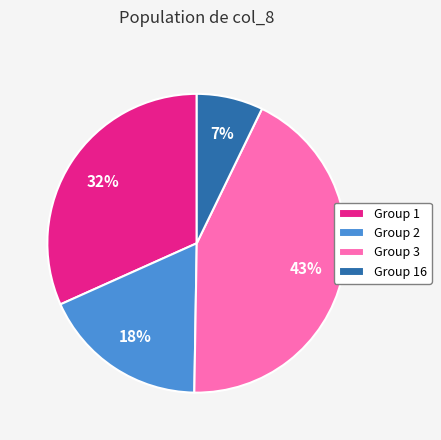

How many slices are in this pie chart?

4